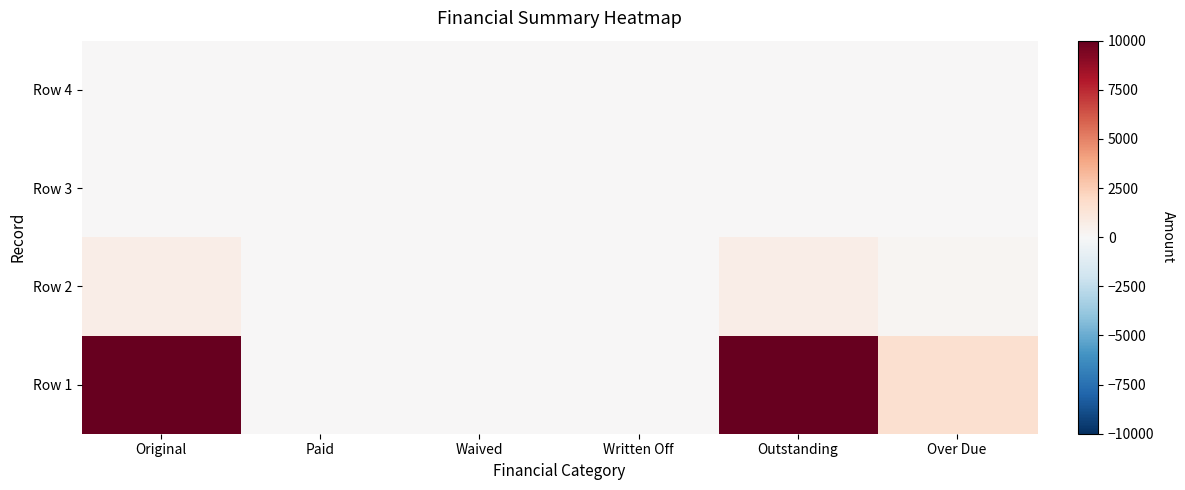

How many data points does each series have?

6